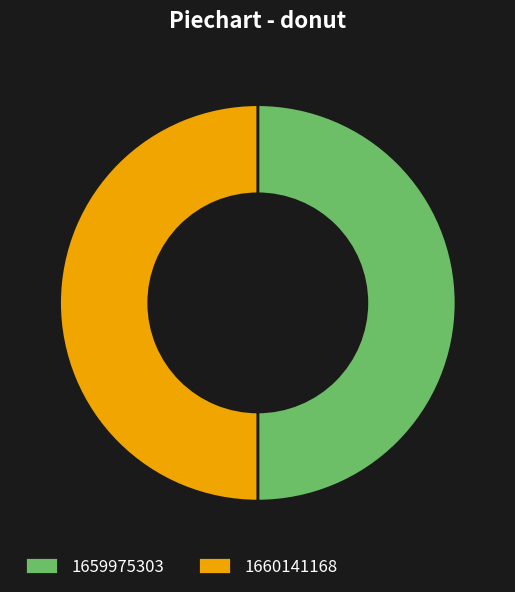

Count the number of slices in the pie.

2